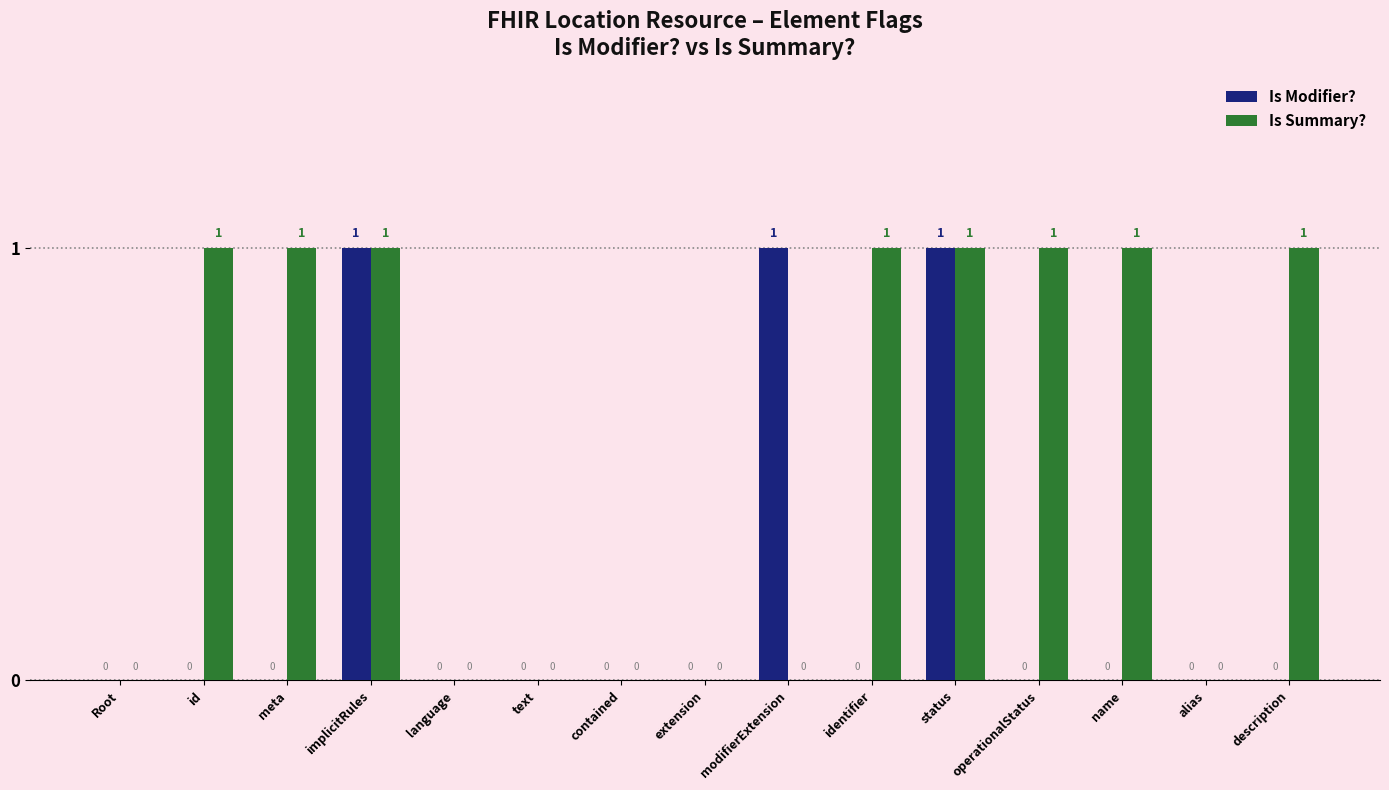

Are the bars grouped side by side (vs. stacked)?

Yes